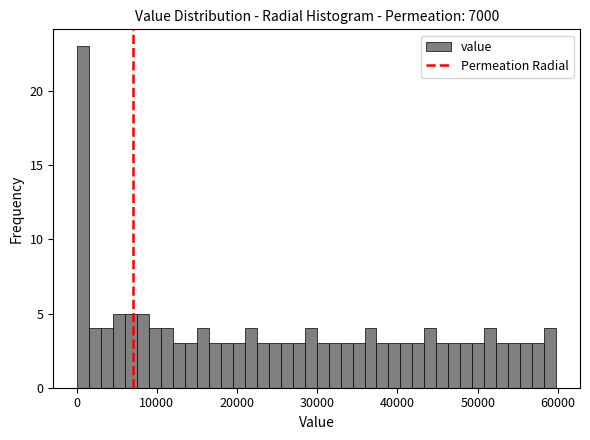

Read against the x-axis, roughly where is the centre of the tallest bar?

1000